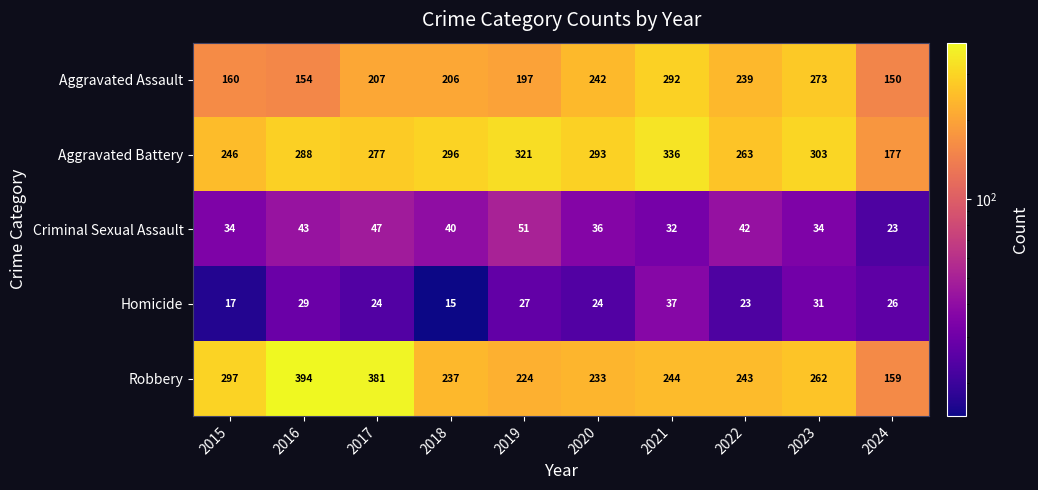

Which series changed the most between 2018 and 2024?

Aggravated Battery